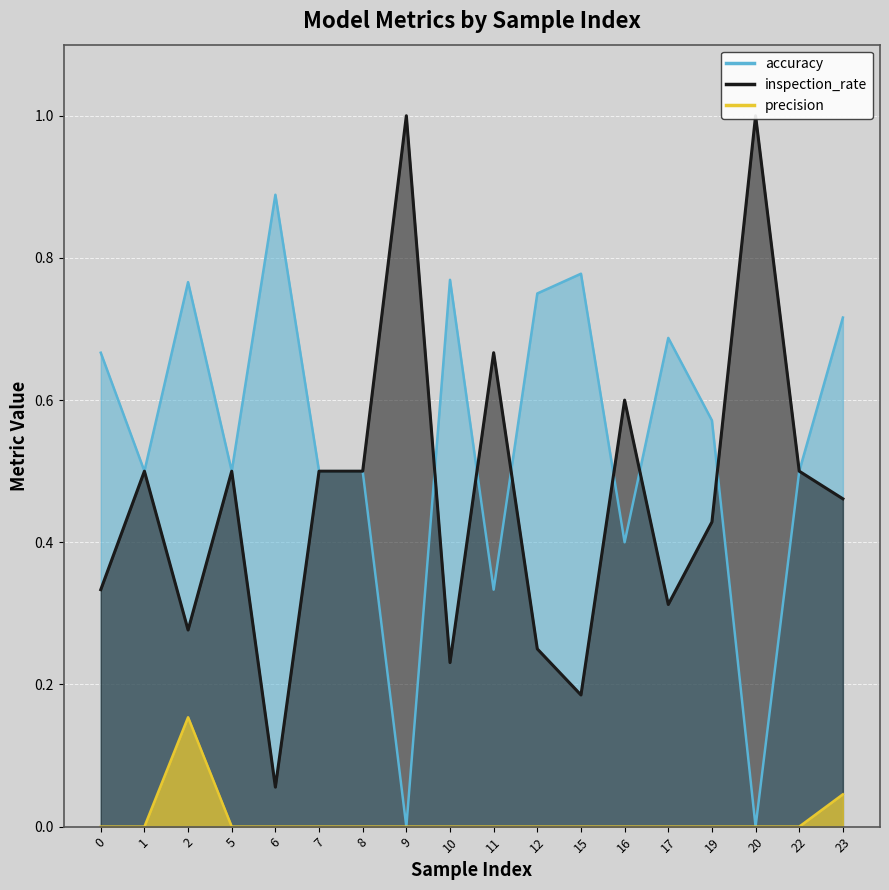

Which series has the largest total across all categories?

accuracy